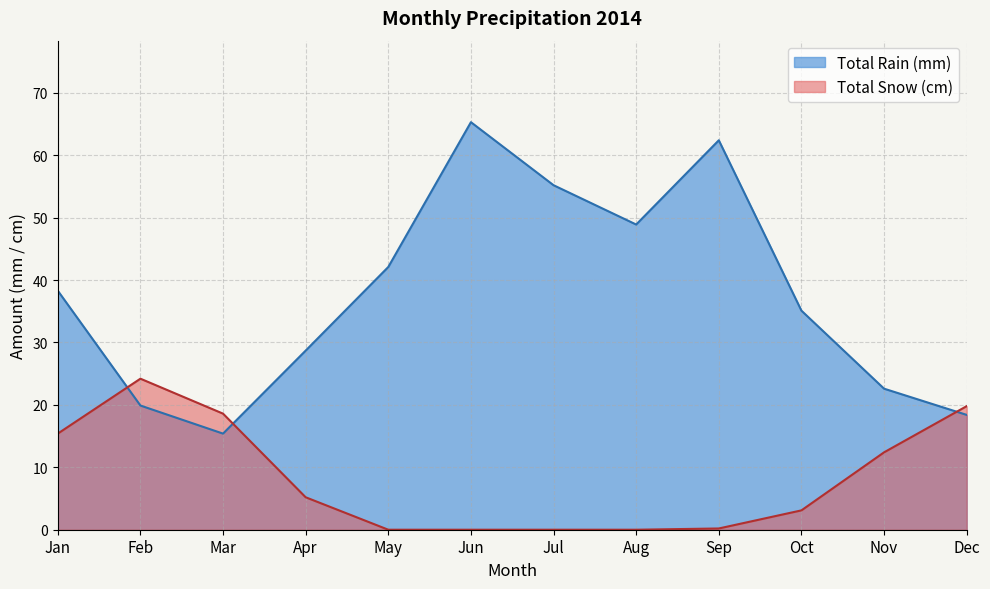

How many values in Total Snow (cm) are above zero?

8